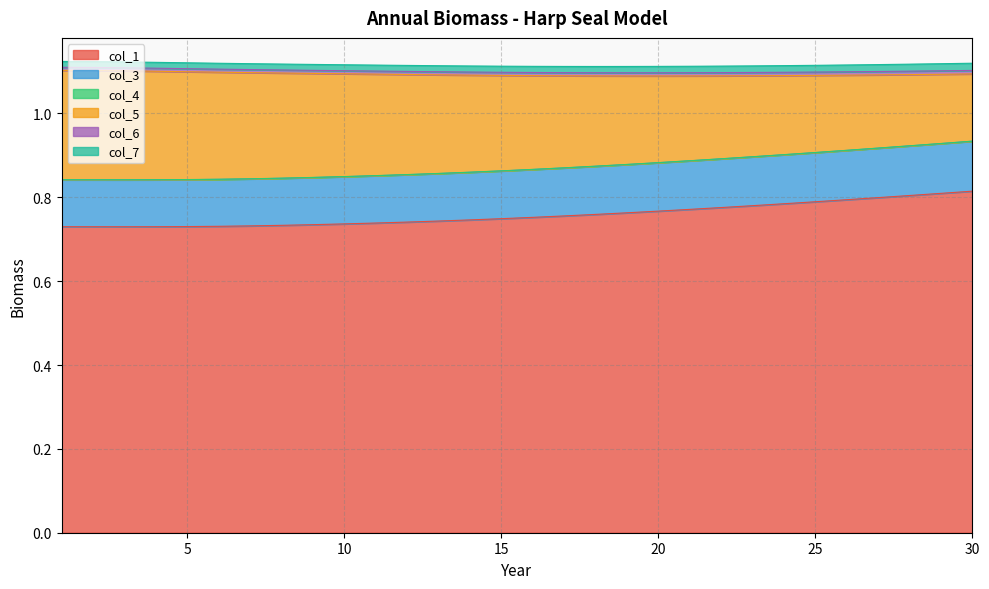

True or false: col_3 has a value of 0.9 at 24.

True